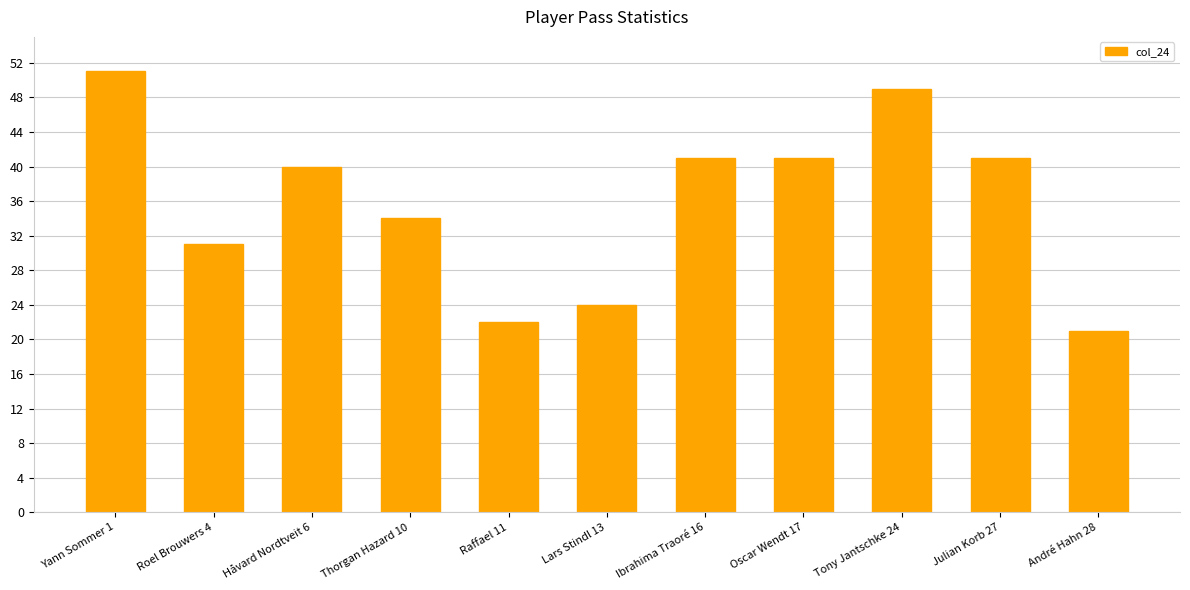

At which label does the data first exceed 40?

Yann Sommer 1